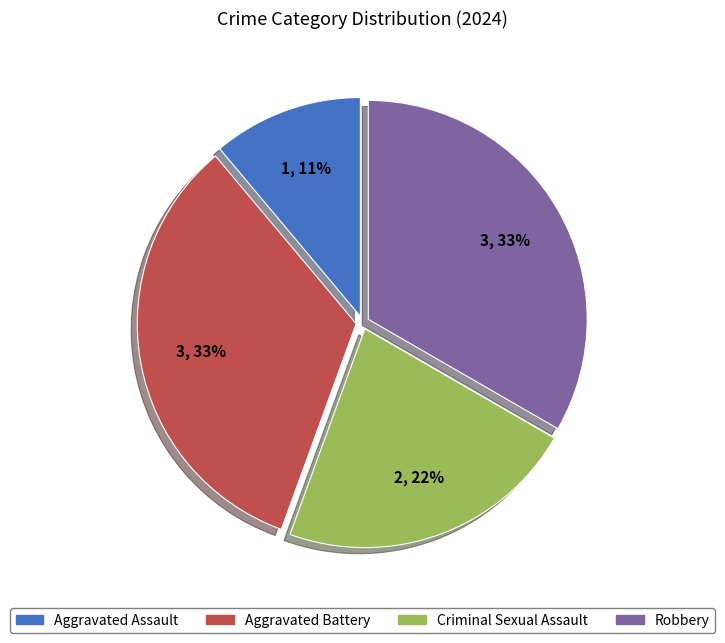

To the nearest percent, what is the average slice percentage?

25%